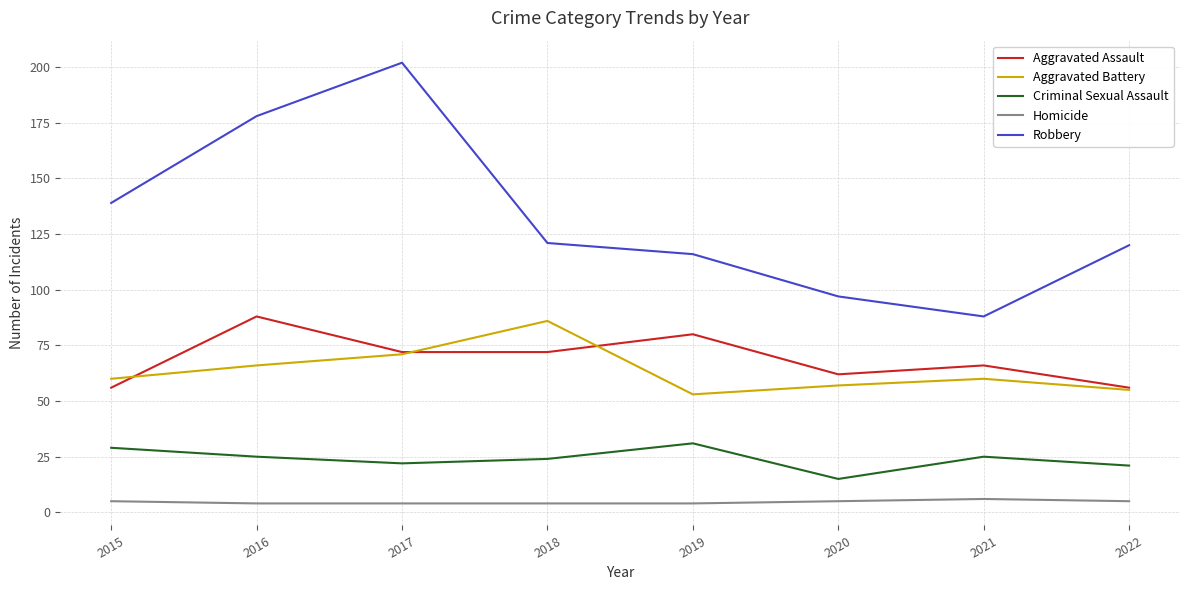

What is the minimum value for Aggravated Battery?

53